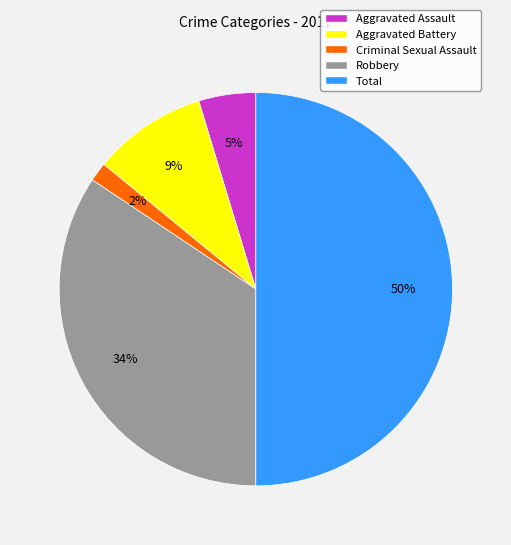

Is the sum of Criminal Sexual Assault and Aggravated Battery greater than half?

No